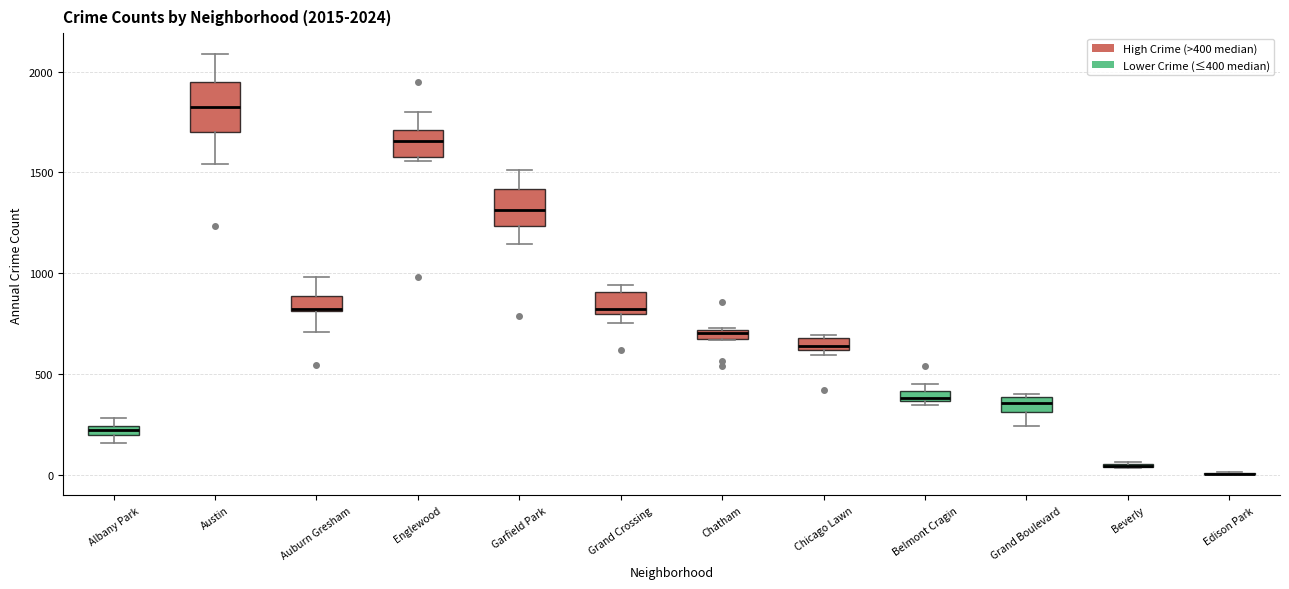

Comparing the boxes themselves (not the whiskers), which one is the tallest?

Austin